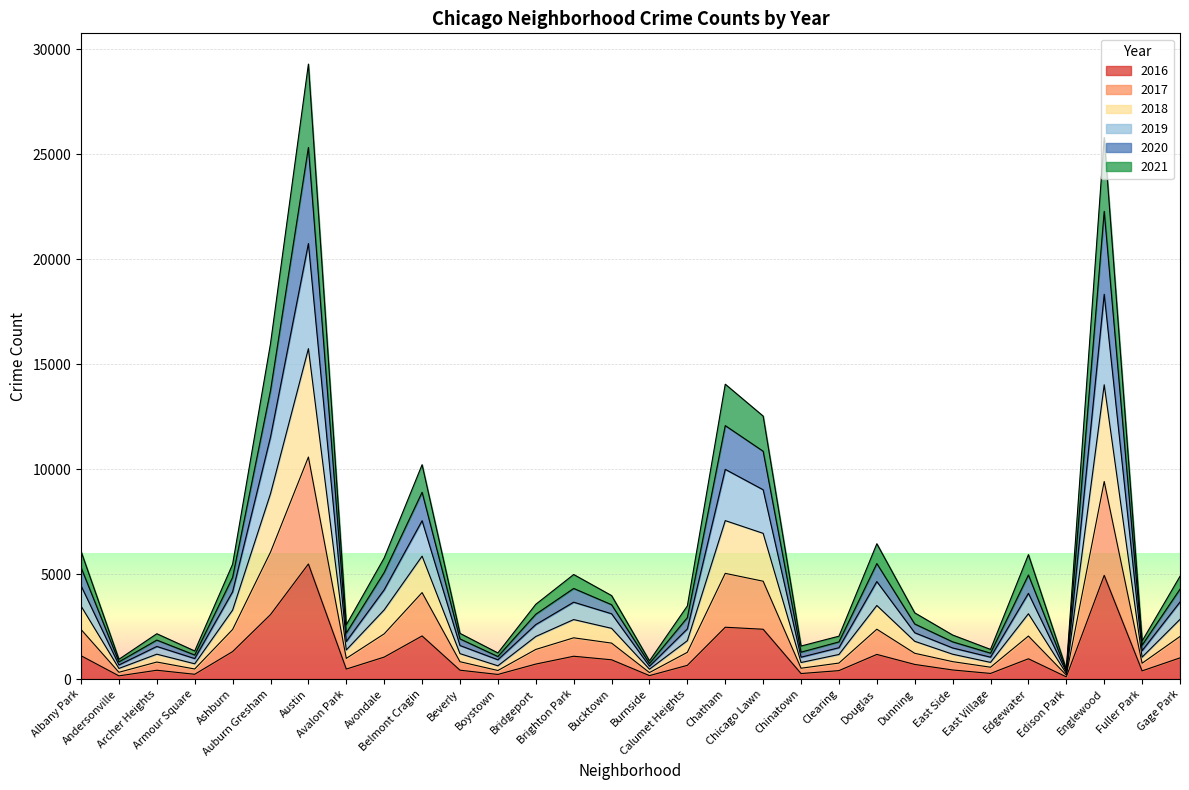

Which series has the widest spread of values?

2019